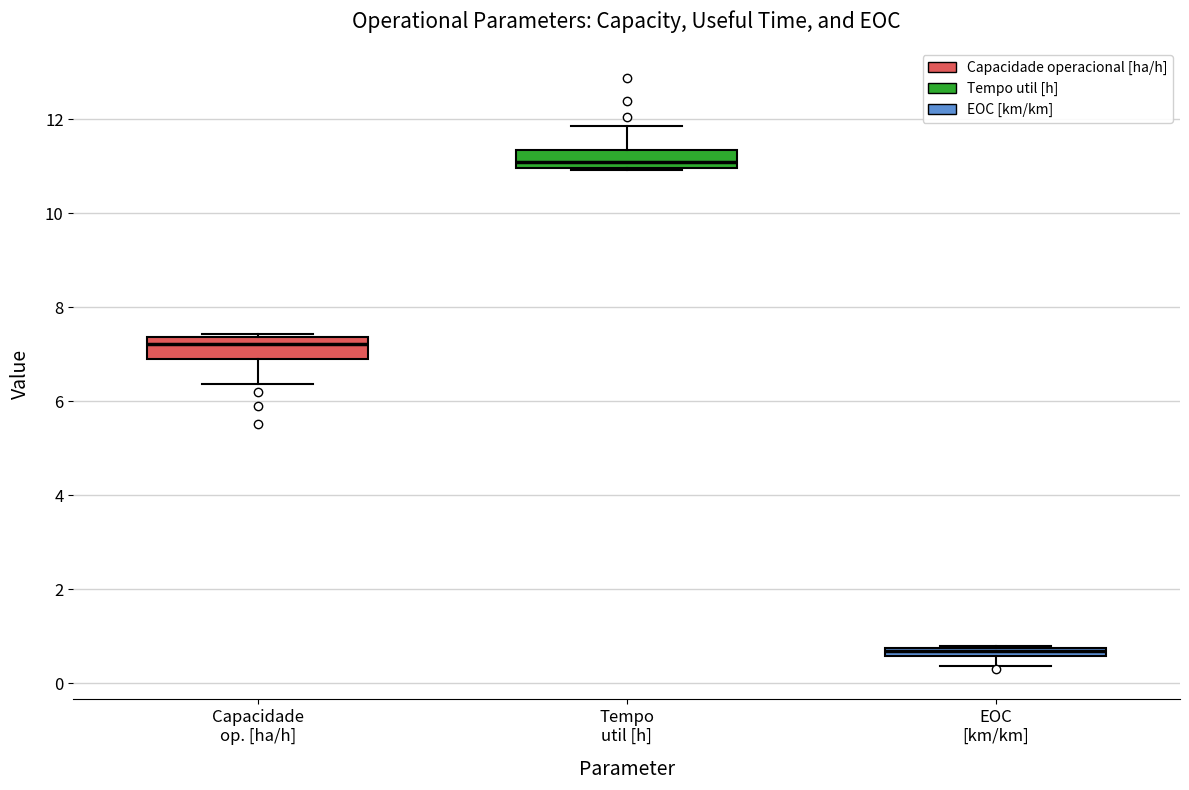

Where does the lower whisker of the box for EOC [km/km] end on the y-axis? The values are not printed on the chart, so give them approximately, as read against the axis.

0.4